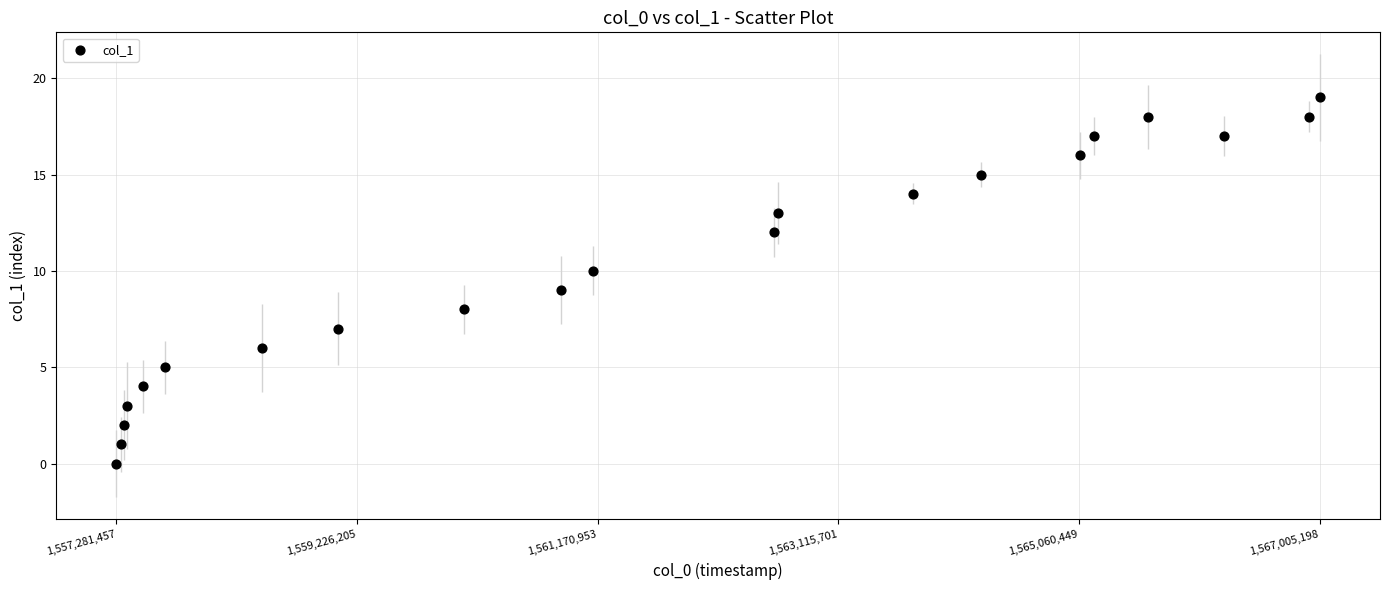

What is the range of X values (max minus min)?

9723741